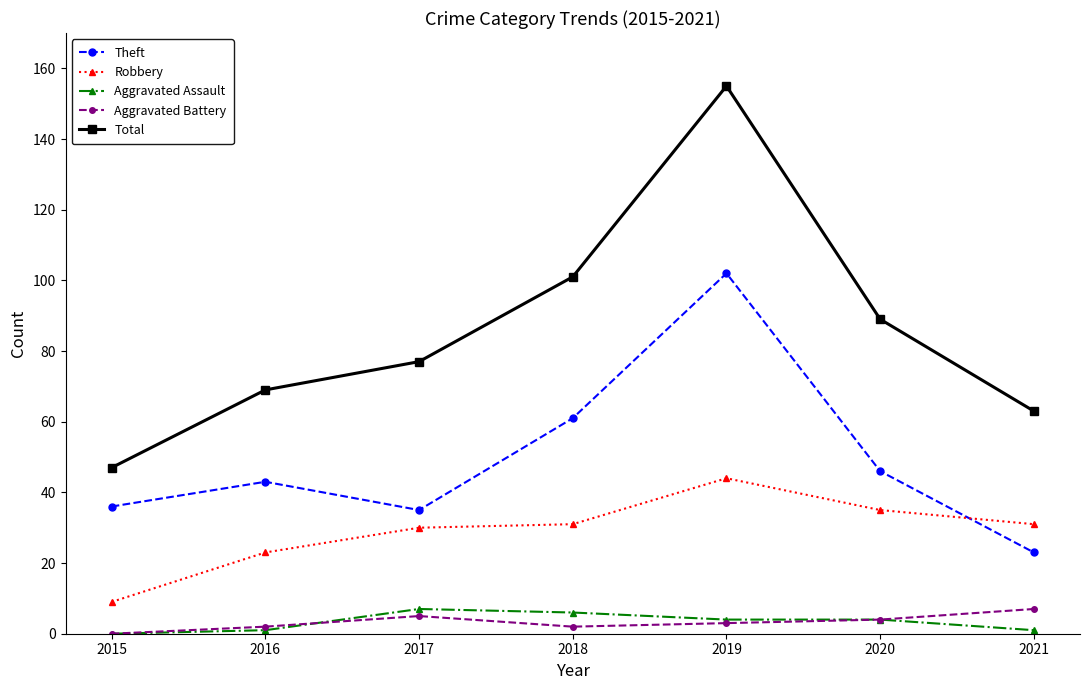

What value does the Total series have at 2018, to the nearest 10?

100